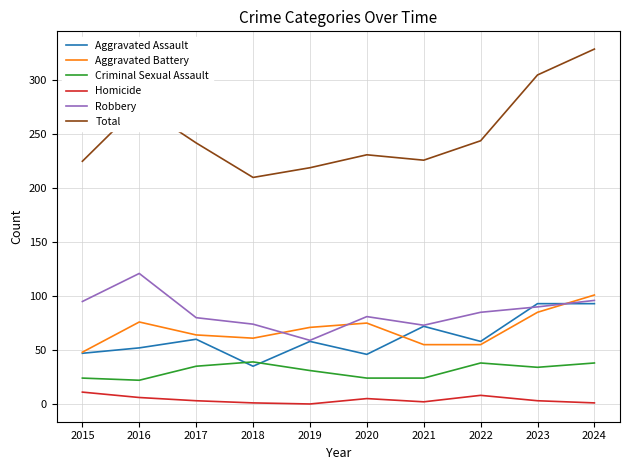

True or false: Homicide and Robbery cross at least once.

False